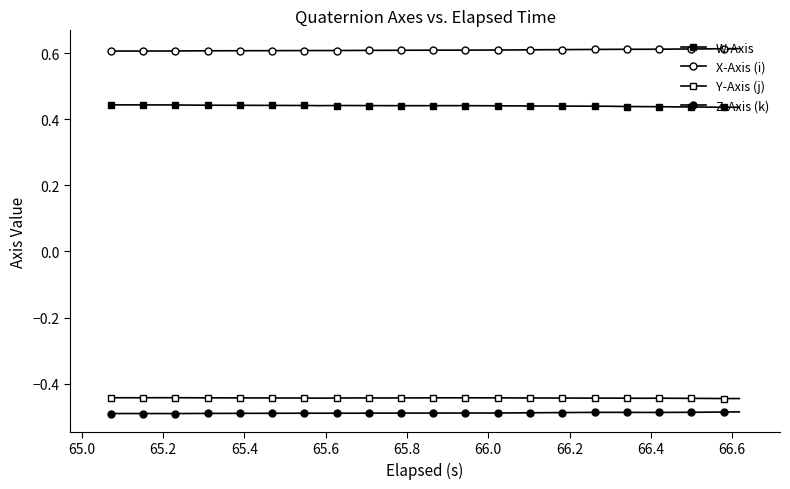

Count the number of data series in this chart.

4